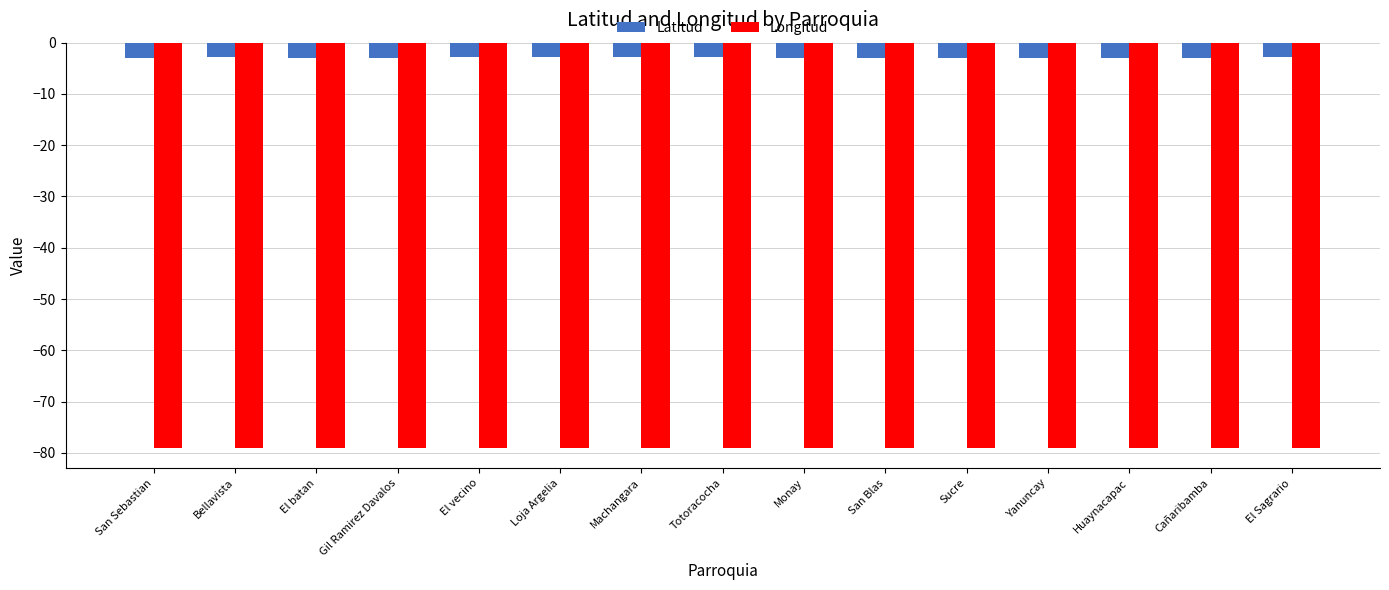

True or false: Latitud has a value of -2.9 at Monay.

True